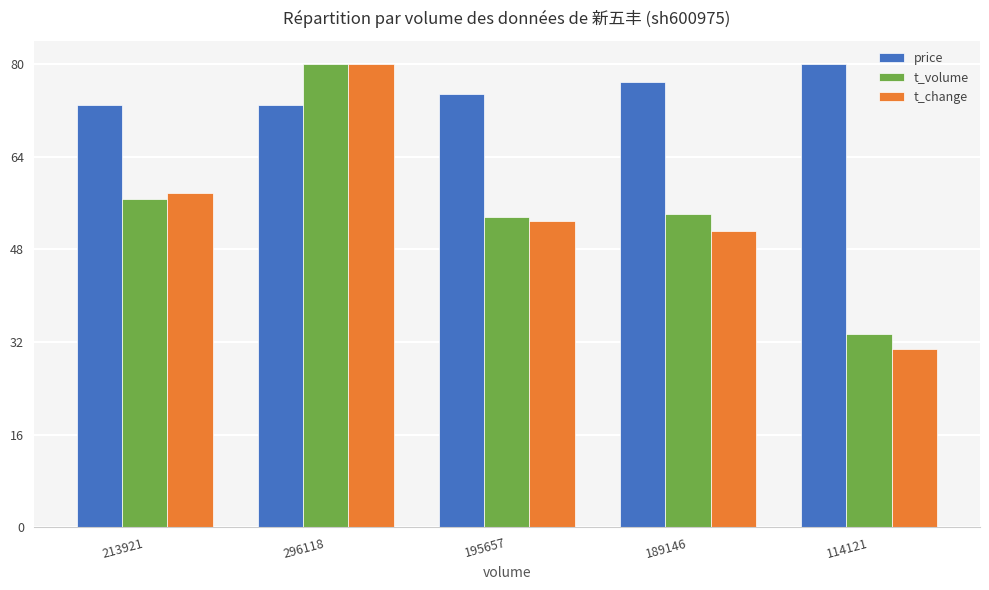

What is the label of the 1st bar from the right?

114121